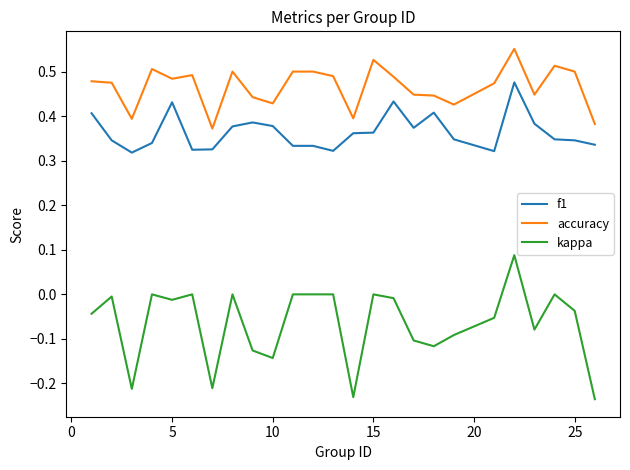

Which series has the largest range (max minus min)?

kappa